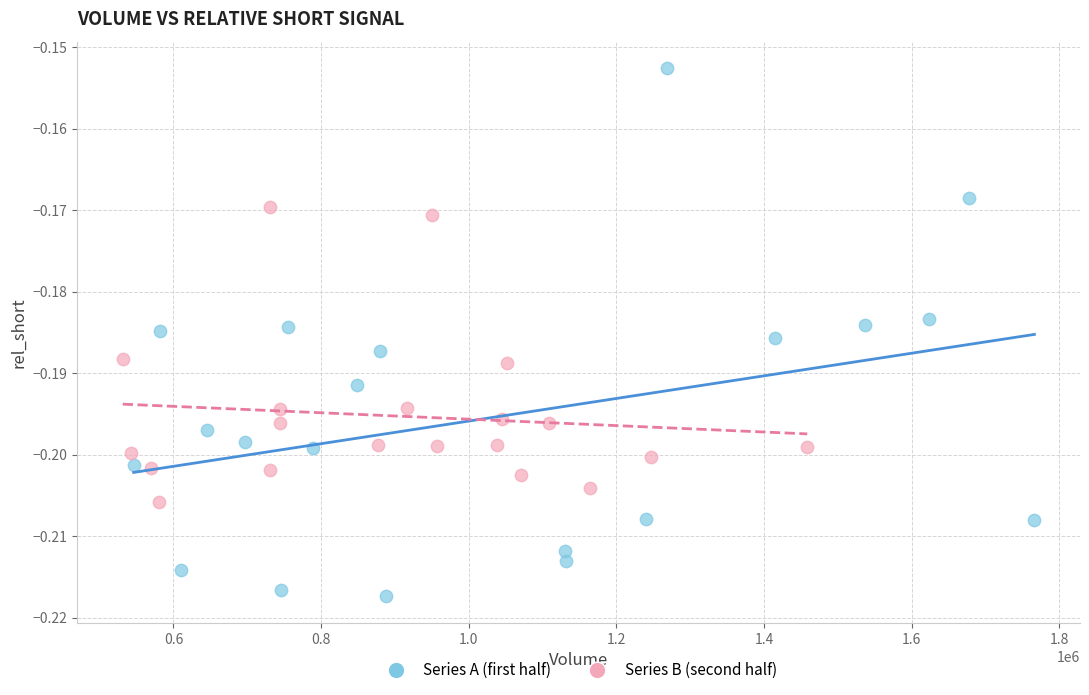

Which series has the largest Y range (max minus min)?

Series A (first half)